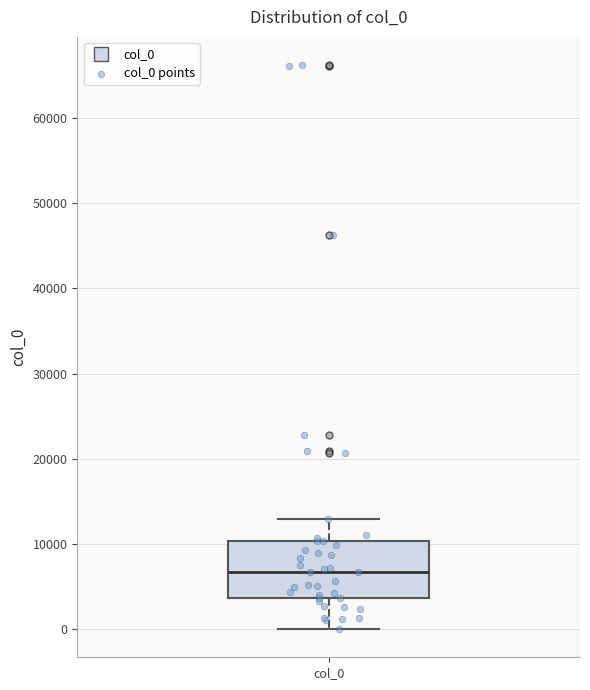

Transcribe this box plot: give where the median line is, the range the box spans, and where the two whiskers end, as read against the y-axis. The values are not printed on the chart, so give them approximately, as read against the axis.

median 7000, box 4000 to 10000, whiskers 0 to 13000